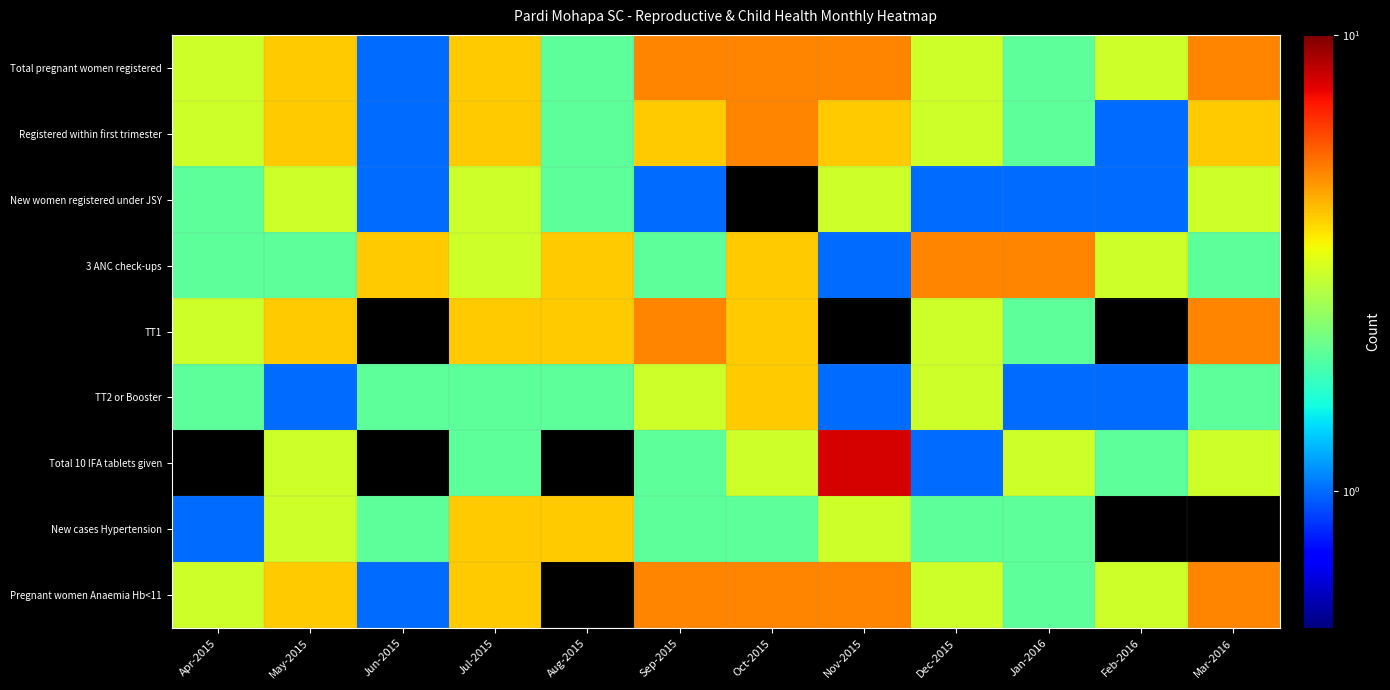

At which category does the chart reach its peak across all series?

Nov-2015